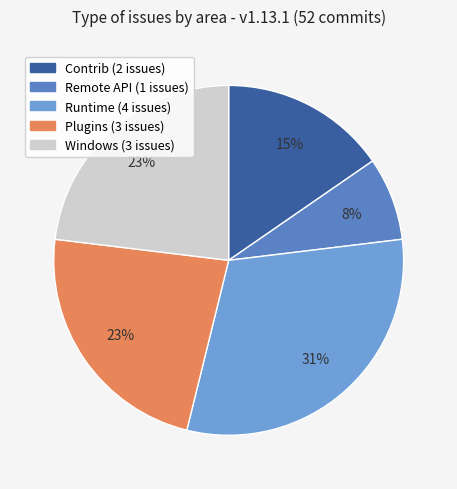

To the nearest percent, what is the average slice percentage?

20%